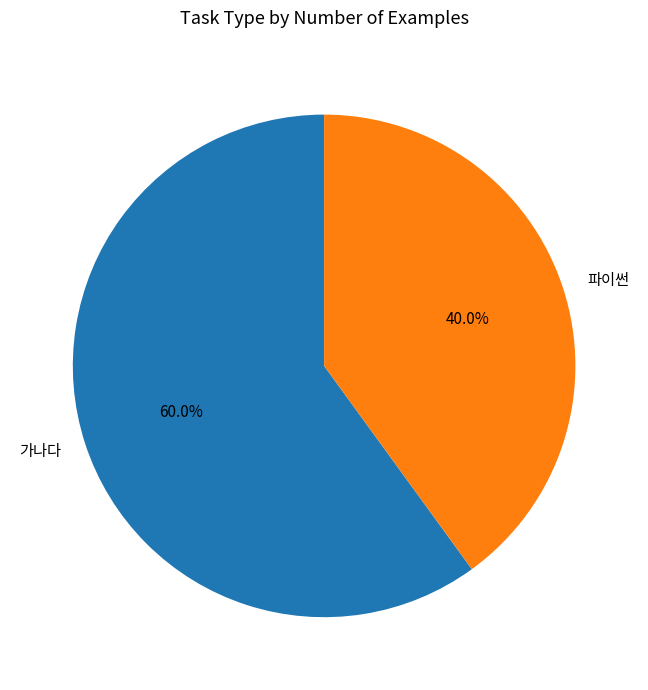

To the nearest percent, what is the difference between the largest and smallest slice percentages?

20%